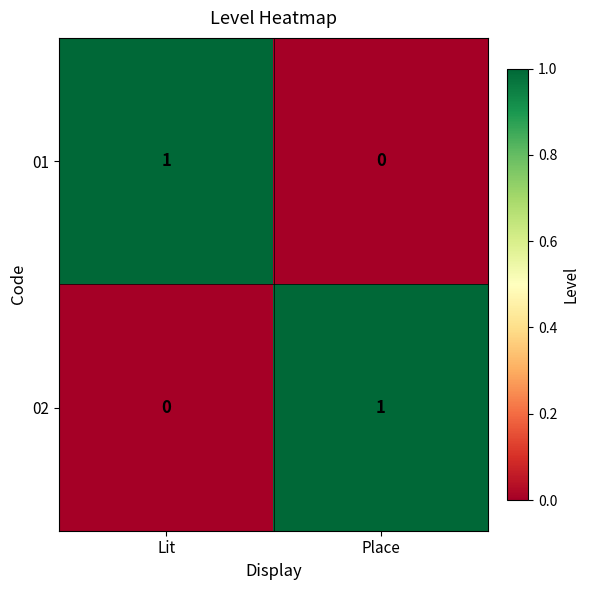

Reading left to right, extract all data points from this chart.

01: Lit=1	Place=0
02: Lit=0	Place=1